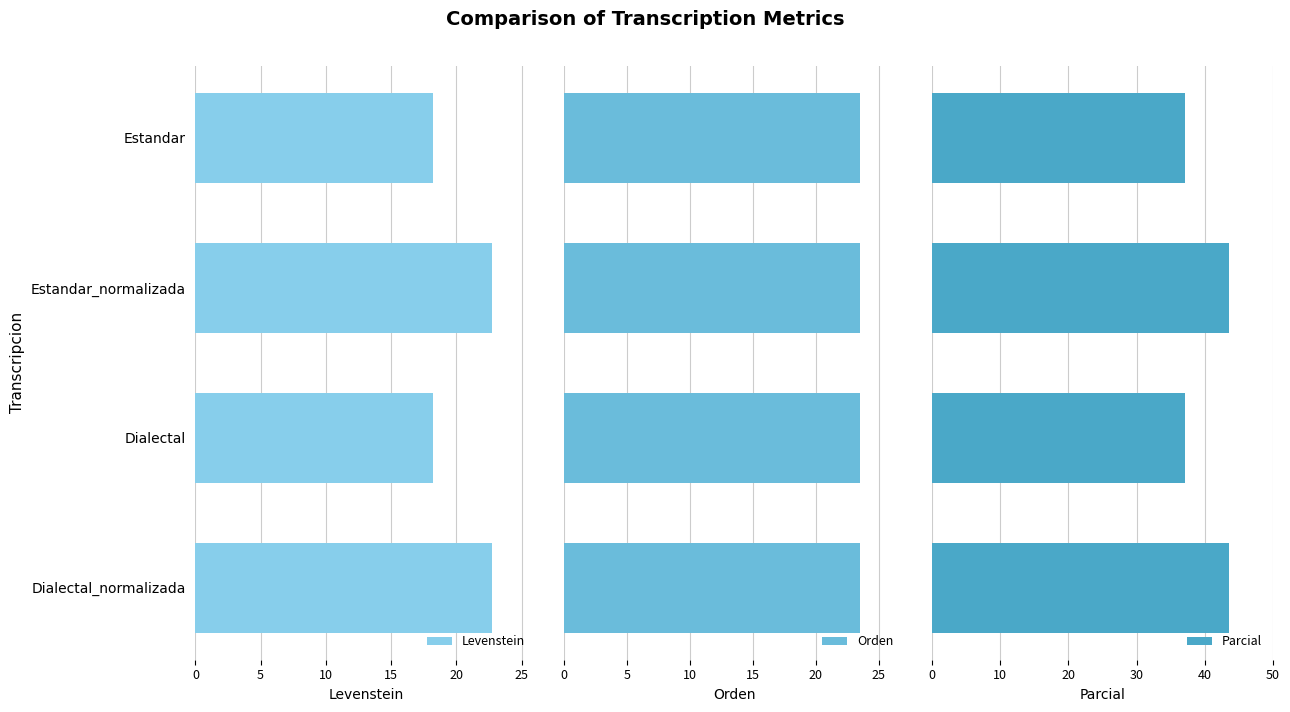

What value does the Levenstein series have at Estandar_normalizada?

22.7